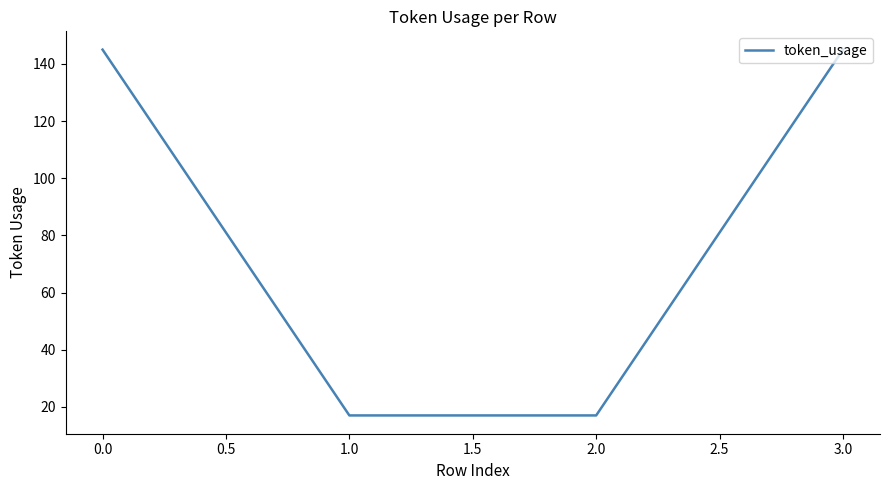

The value at 3.0 is 82. True or false?

False